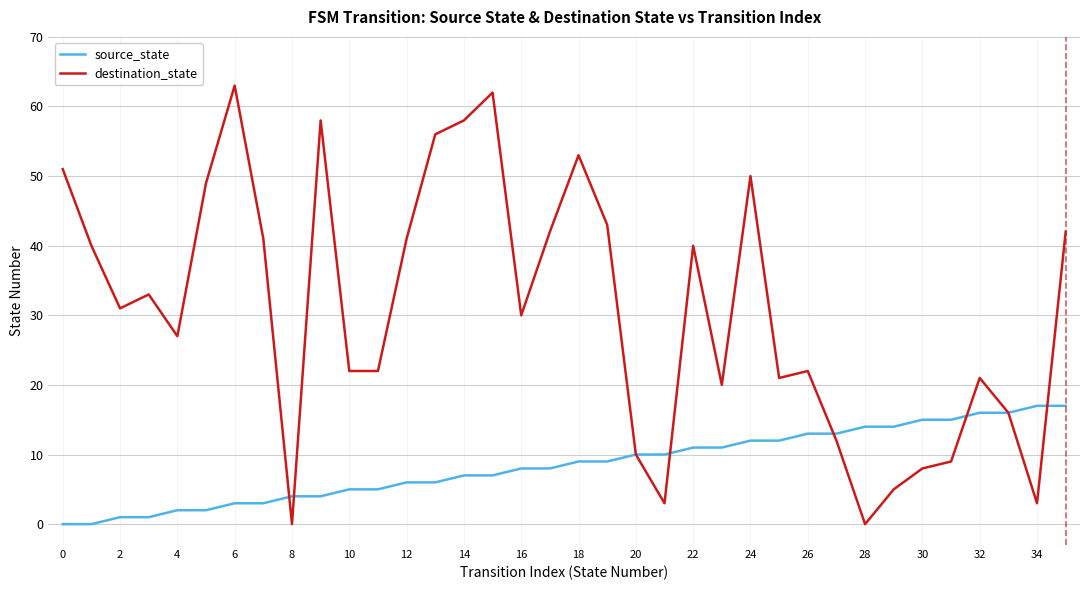

Which series has the widest spread of values?

destination_state